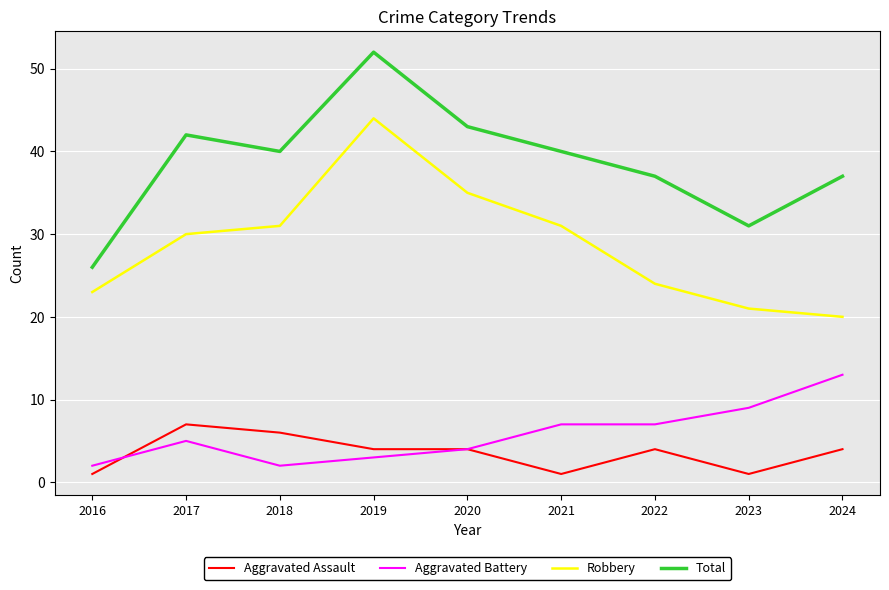

True or false: Total has a value of 51 at 2024.

False